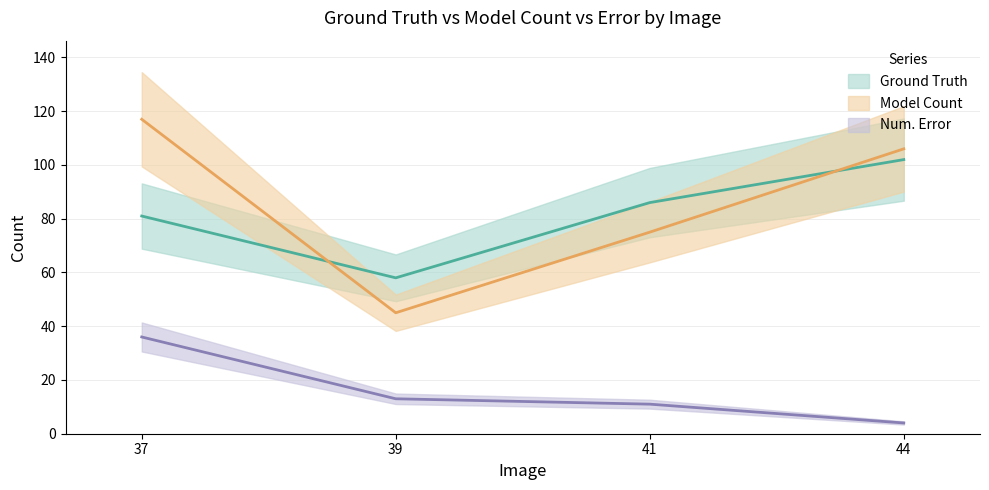

Does the chart display data point markers on the line(s)?

No